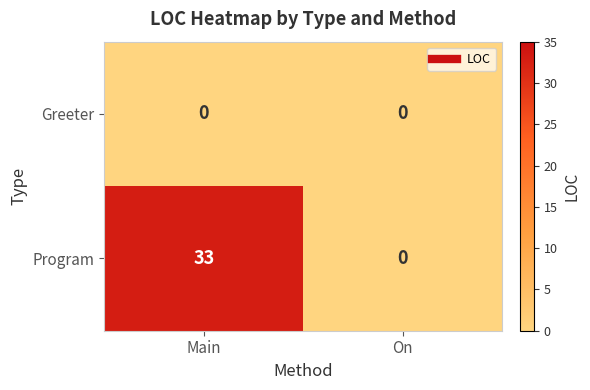

What is the total value across all series at Main?

33